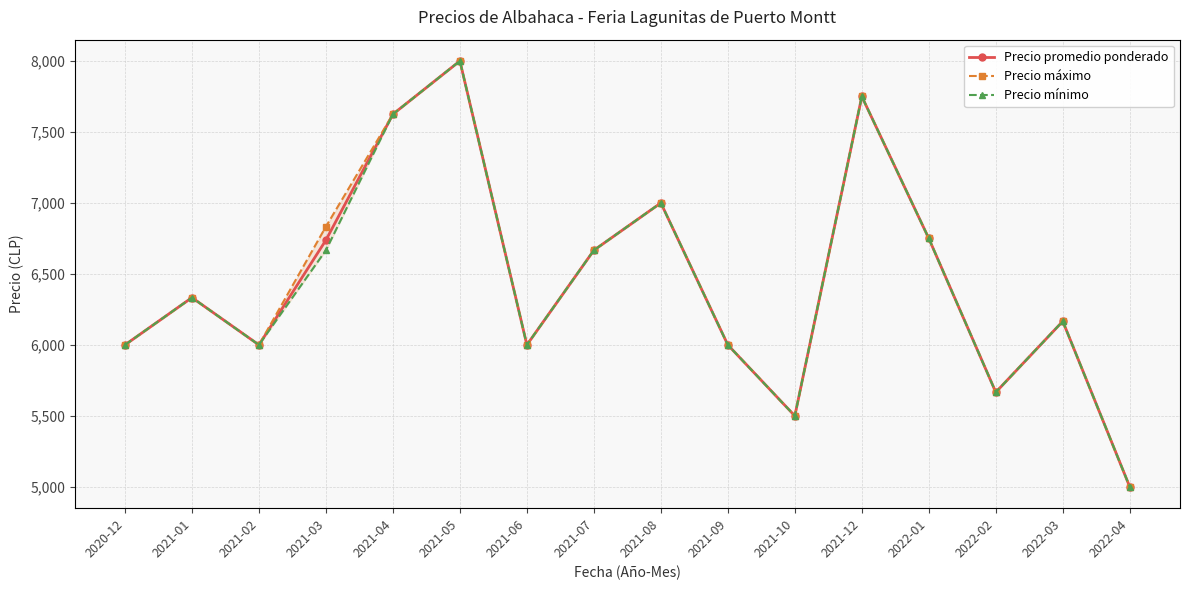

True or false: Precio promedio ponderado and Precio mínimo cross at least once.

False